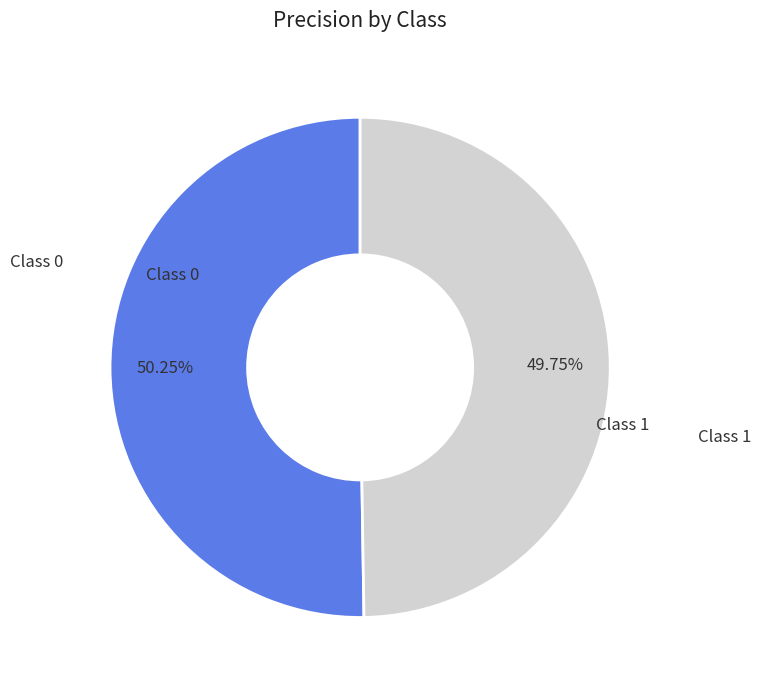

Does any single category account for the majority?

Yes